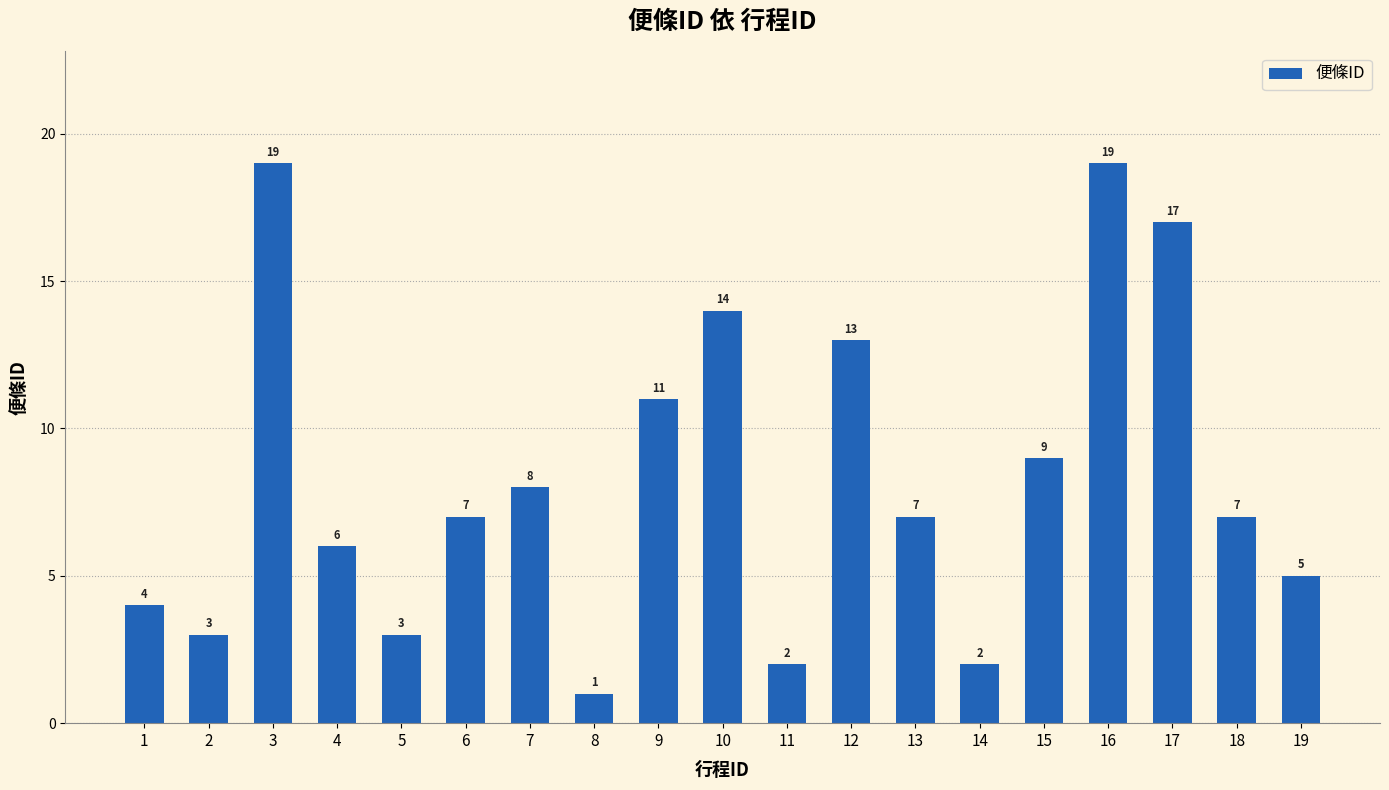

The value at 5 is 5. True or false?

False